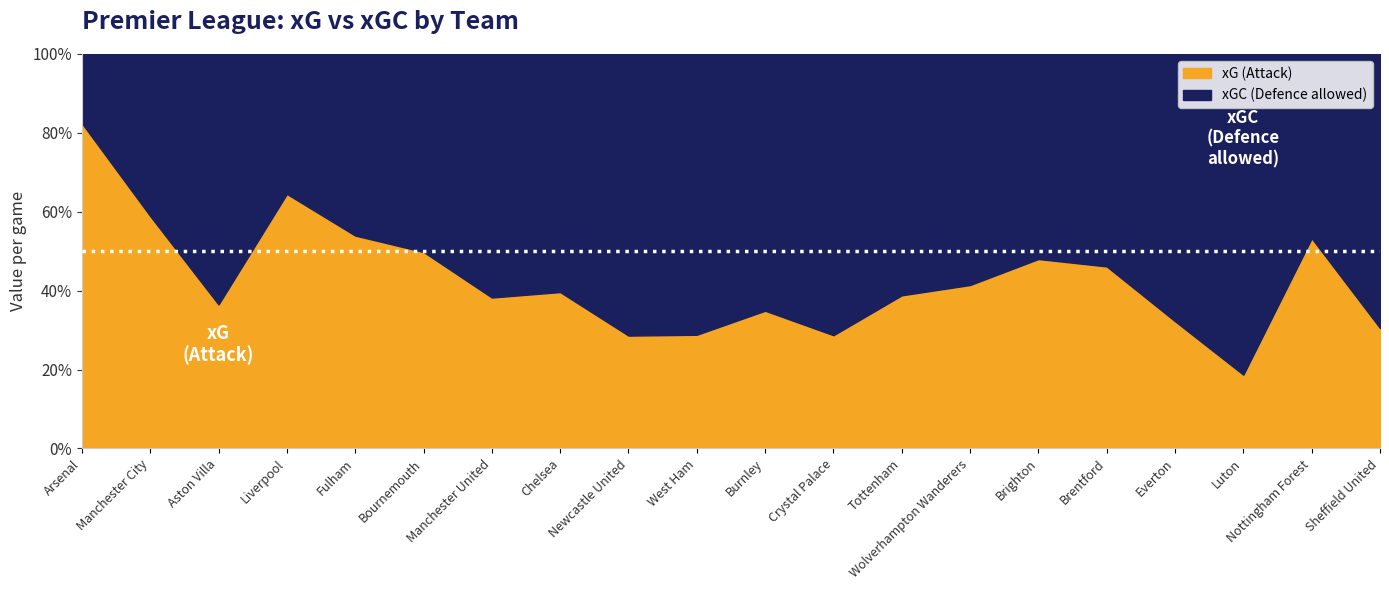

Where is xGC nearest to the value 1?

Liverpool